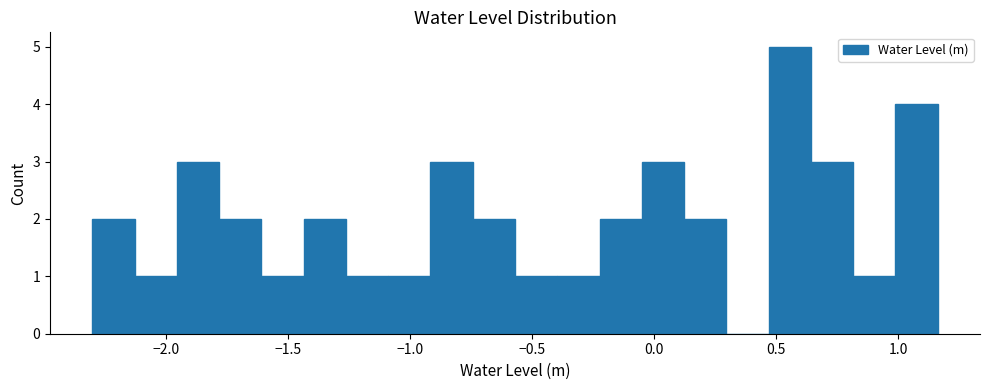

Read against the x-axis, roughly where is the centre of the tallest bar?

0.55